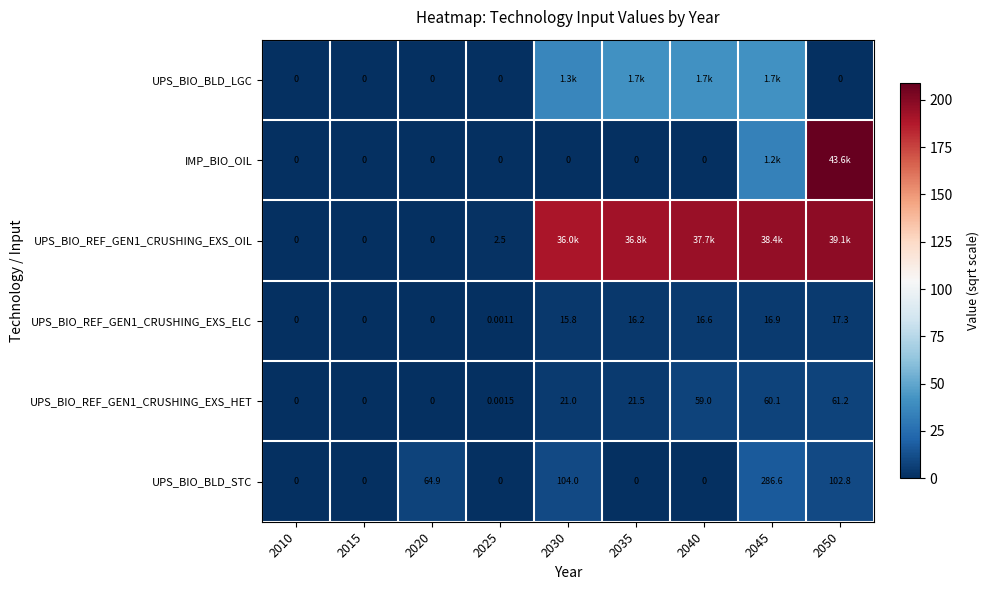

Is the value of UPS_BIO_BLD_STC at 2030 greater than the value of UPS_BIO_REF_GEN1_CRUSHING_EXS_HET at 2040?

Yes